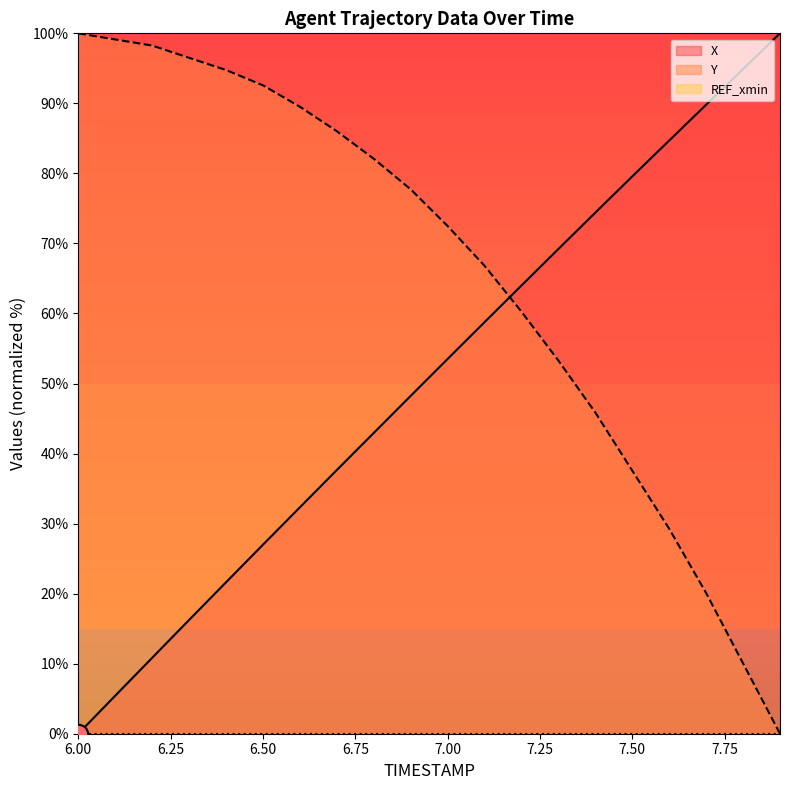

List the labels in order of Y value, smallest first.

7.9, 7.8, 7.7, 7.6, 7.5, 7.4, 7.3, 7.2, 7.1, 7.0, 6.9, 6.8, 6.7, 6.6, 6.5, 6.4, 6.3, 6.2, 6.1, 6.0